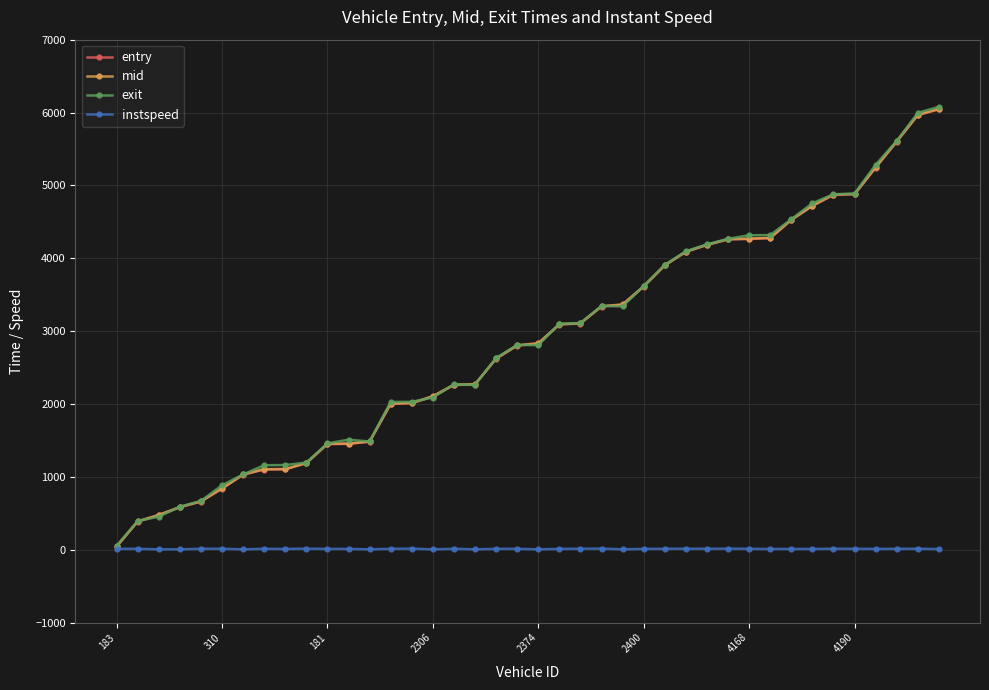

How many series are shown in this chart?

4